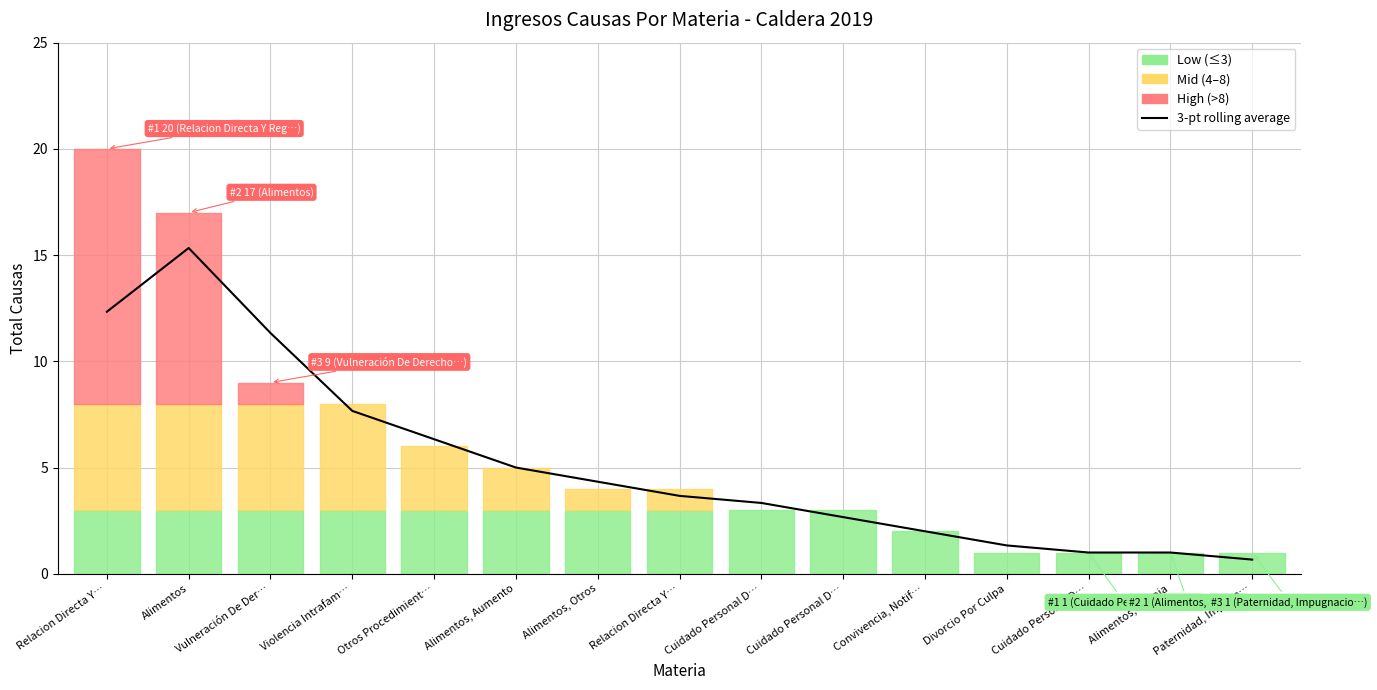

The chart shows a value of 5.9 at Alimentos, Otros. True or false?

False